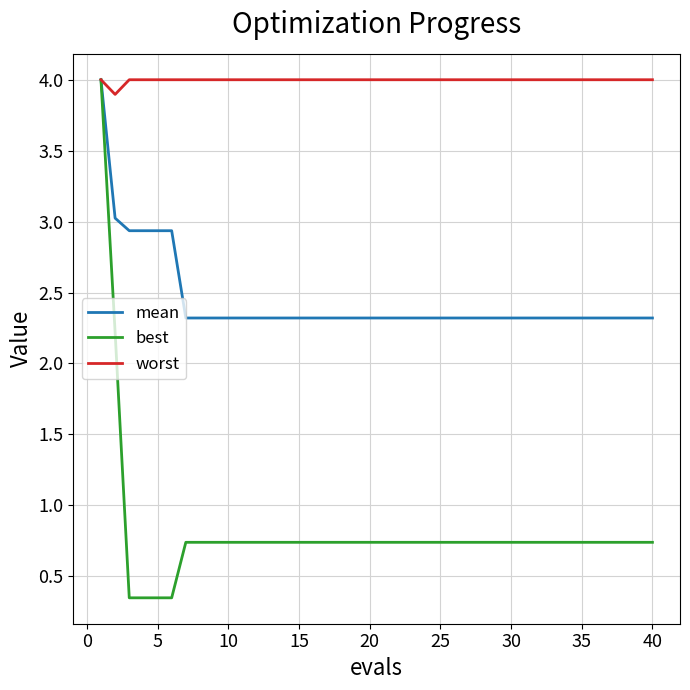

Which series has the largest range (max minus min)?

best